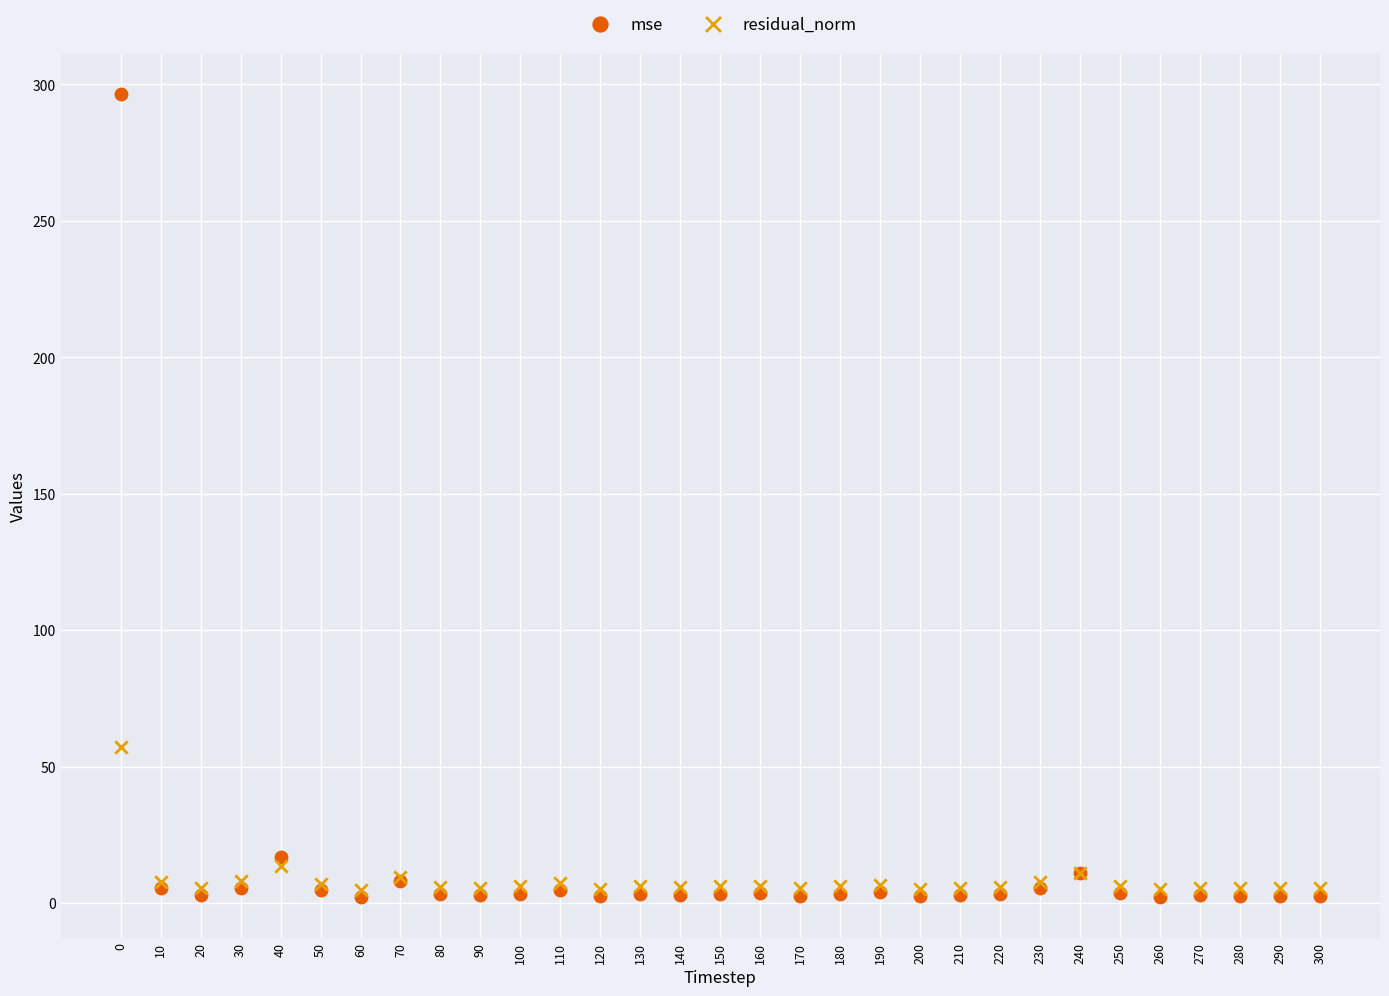

Which series has the widest spread of Y values?

mse